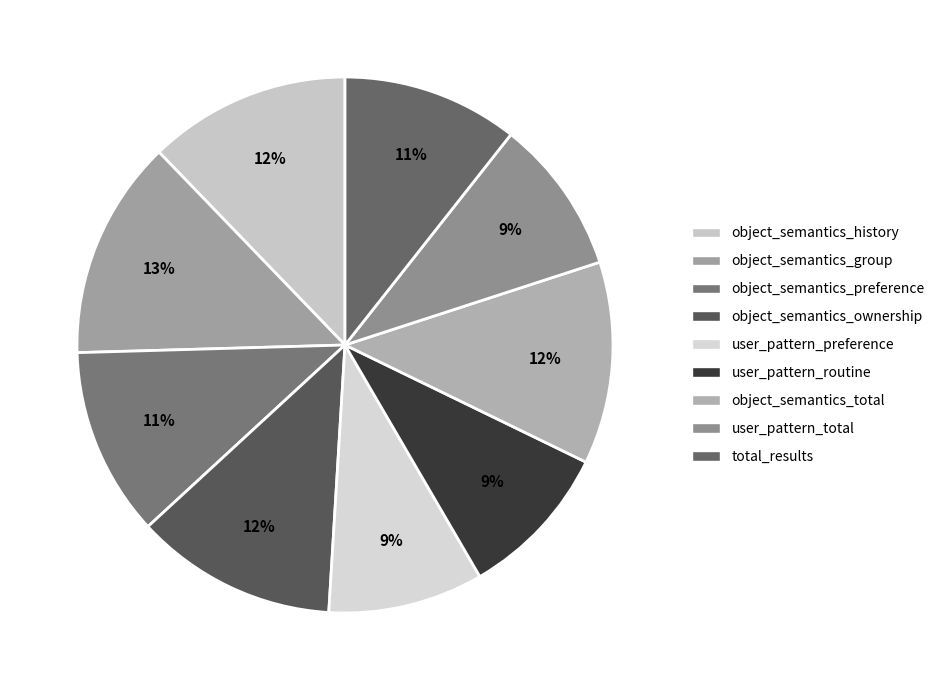

What percentage is the object_semantics_group slice, to the nearest percent?

13%